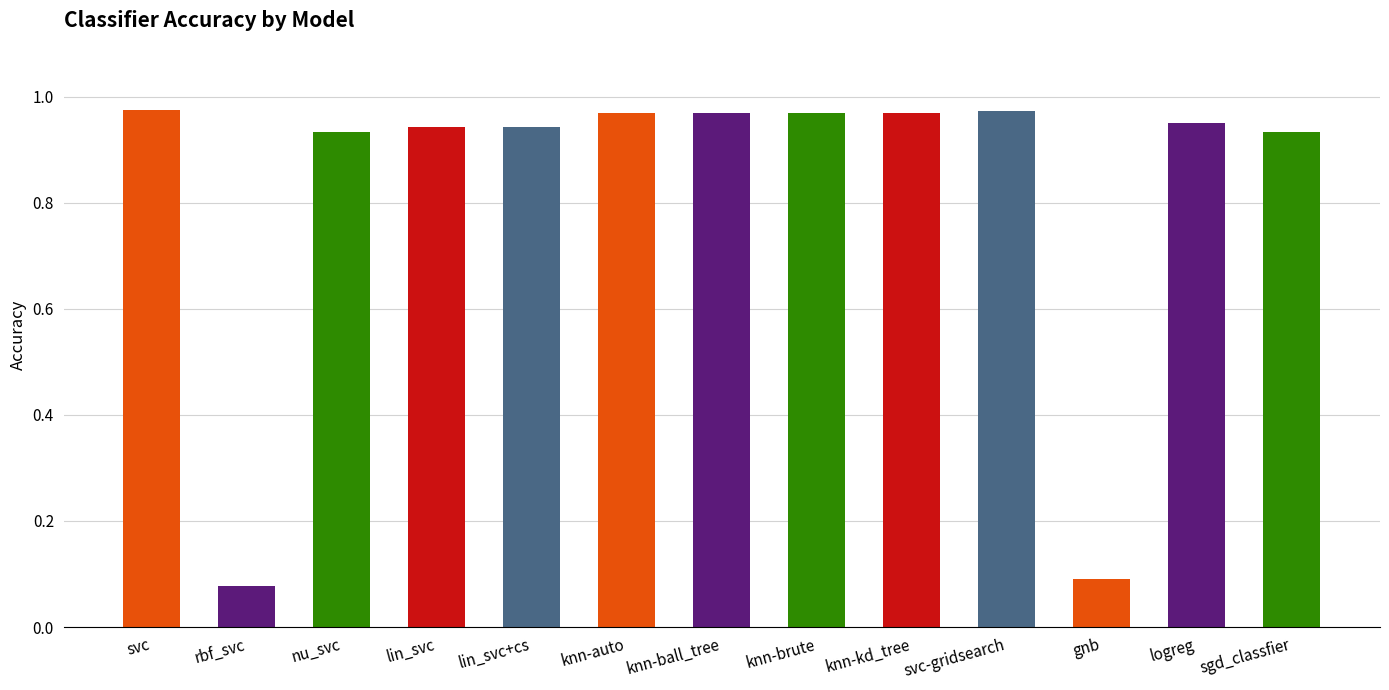

True or false: the data shows 0.4 at logreg.

False